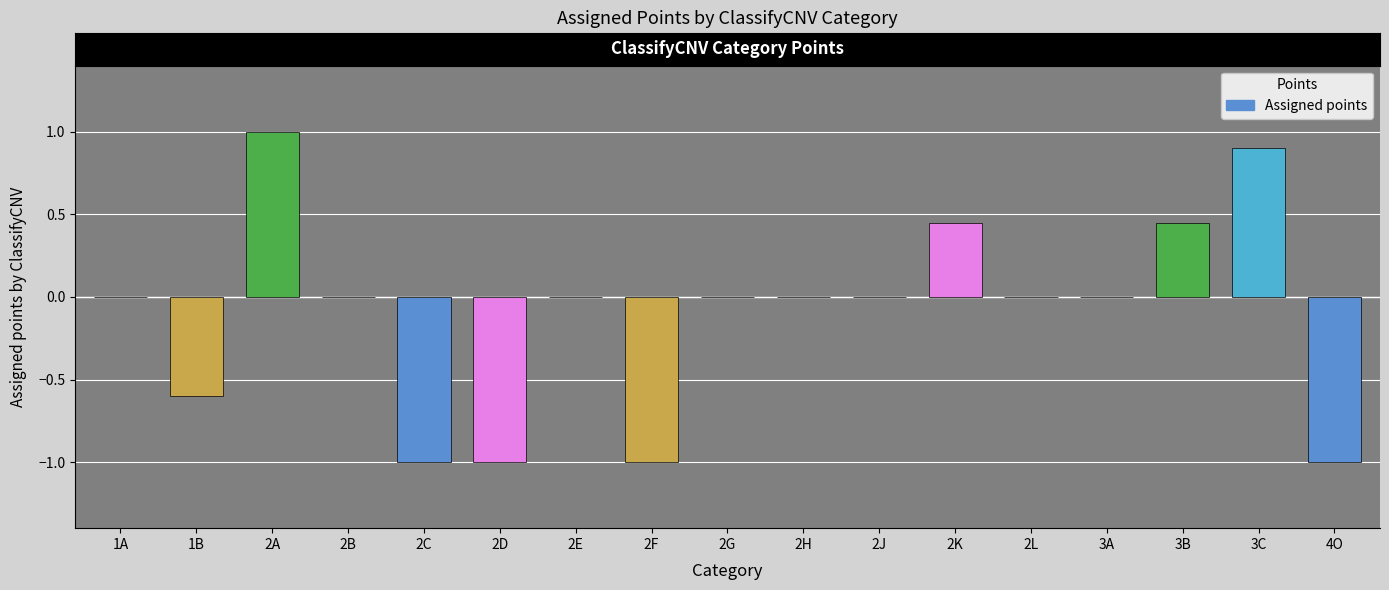

What is the change in value from 1A to 2F?

-1.0